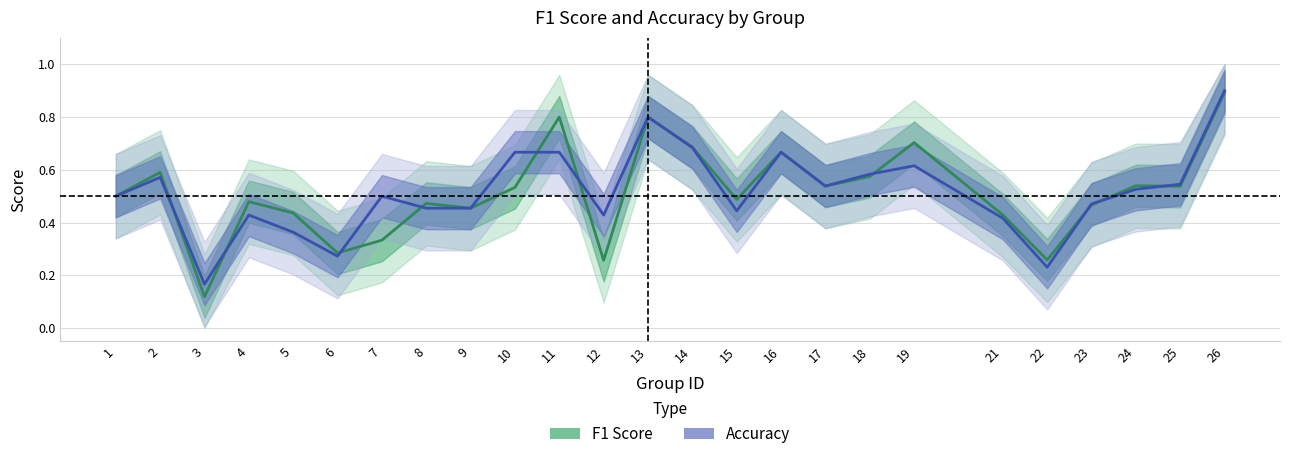

The value of accuracy at 11 is 0.7. True or false?

True